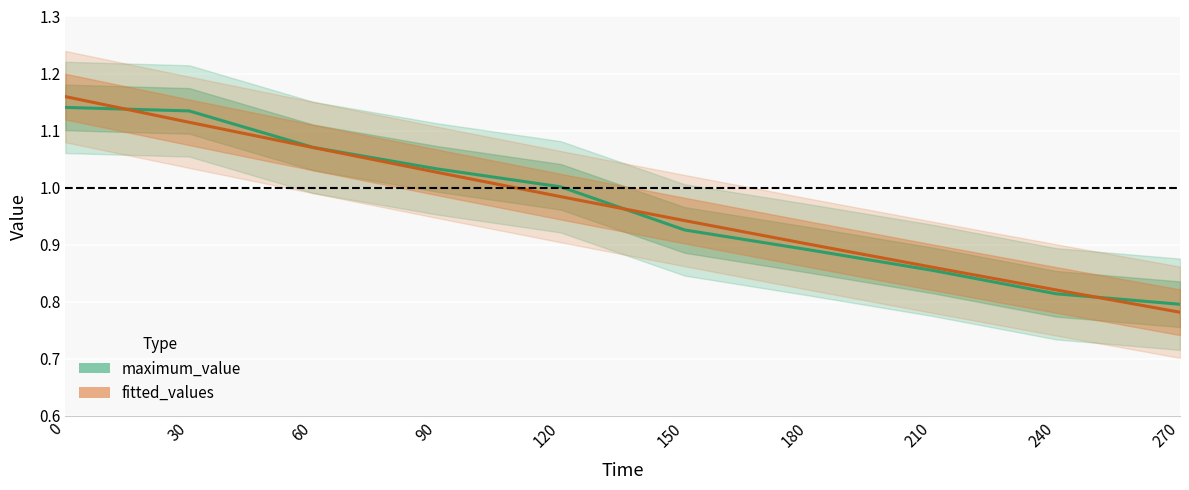

What is the average value of the maximum_value series?

1.0